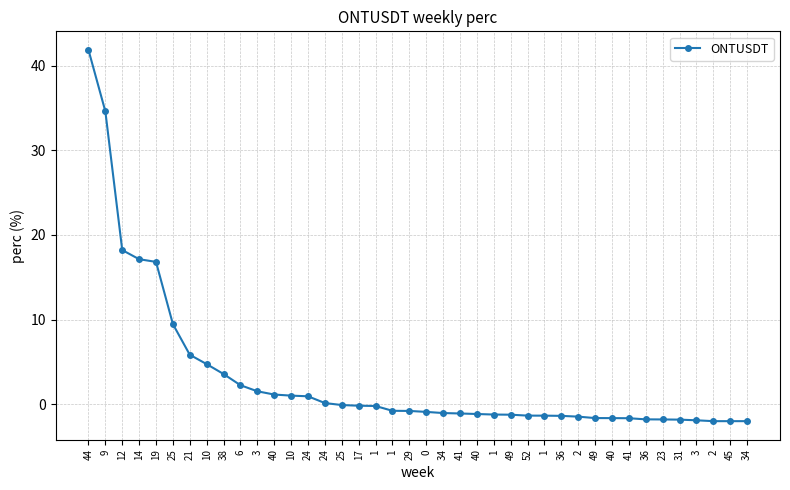

Which label corresponds to the largest value in the chart?

44